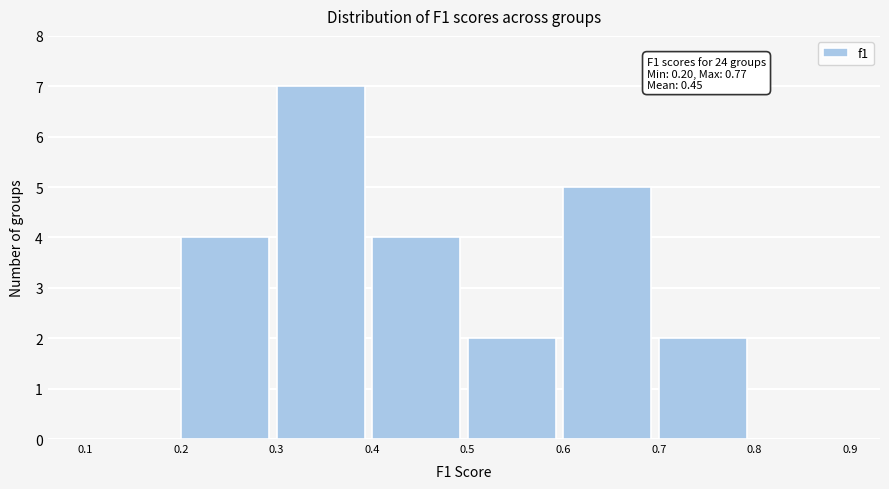

Which range on the x-axis has the tallest bar?

0.3 to 0.4